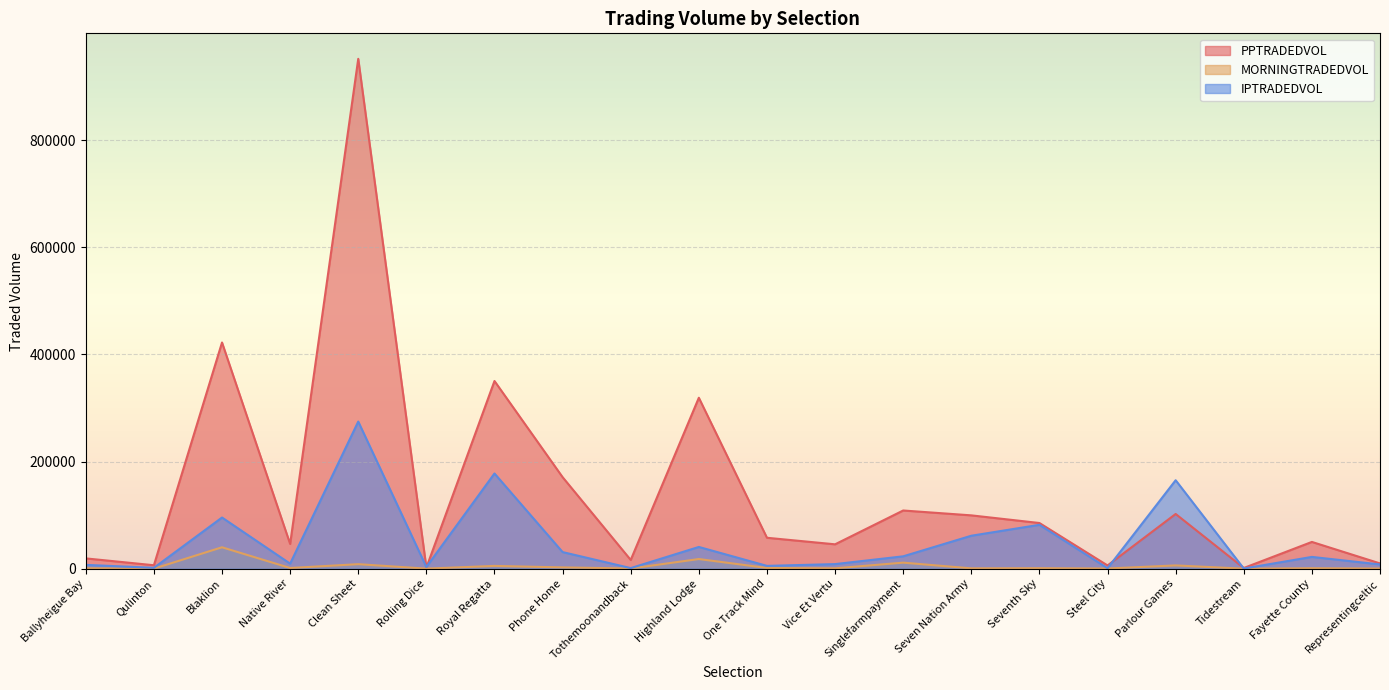

Which series changed the most between Clean Sheet and Rolling Dice?

PPTRADEDVOL